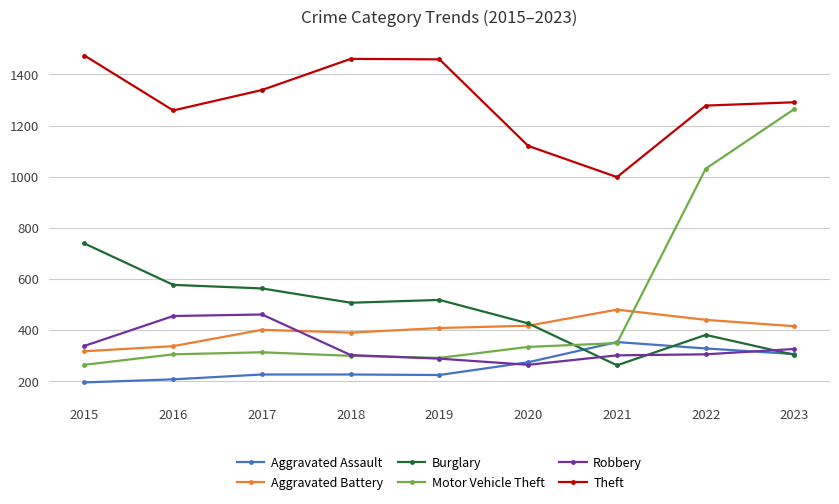

True or false: Robbery and Burglary cross at least once.

True